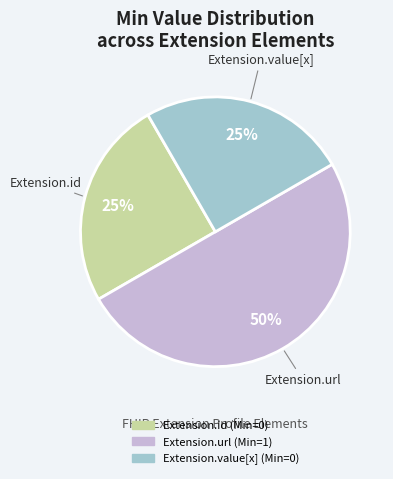

To the nearest percent, what is the difference between the largest and smallest slice percentages?

25%